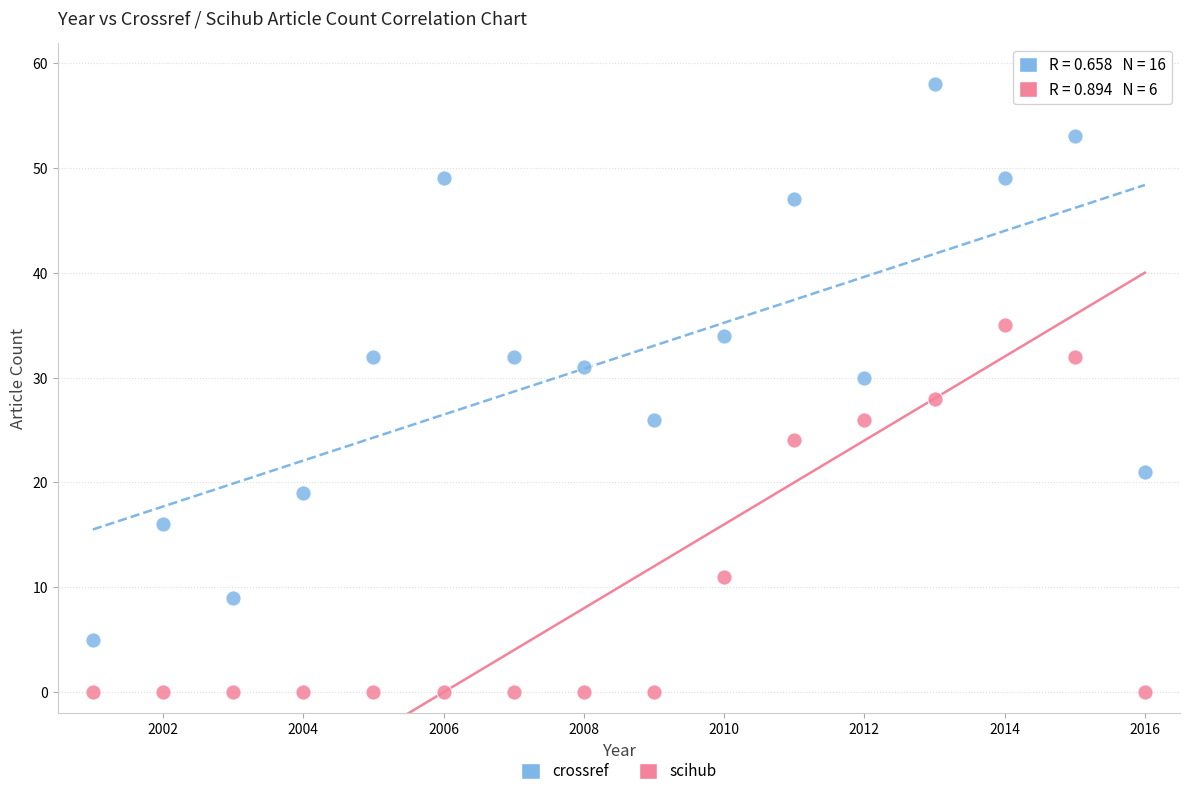

Which series has the largest Y range (max minus min)?

crossref